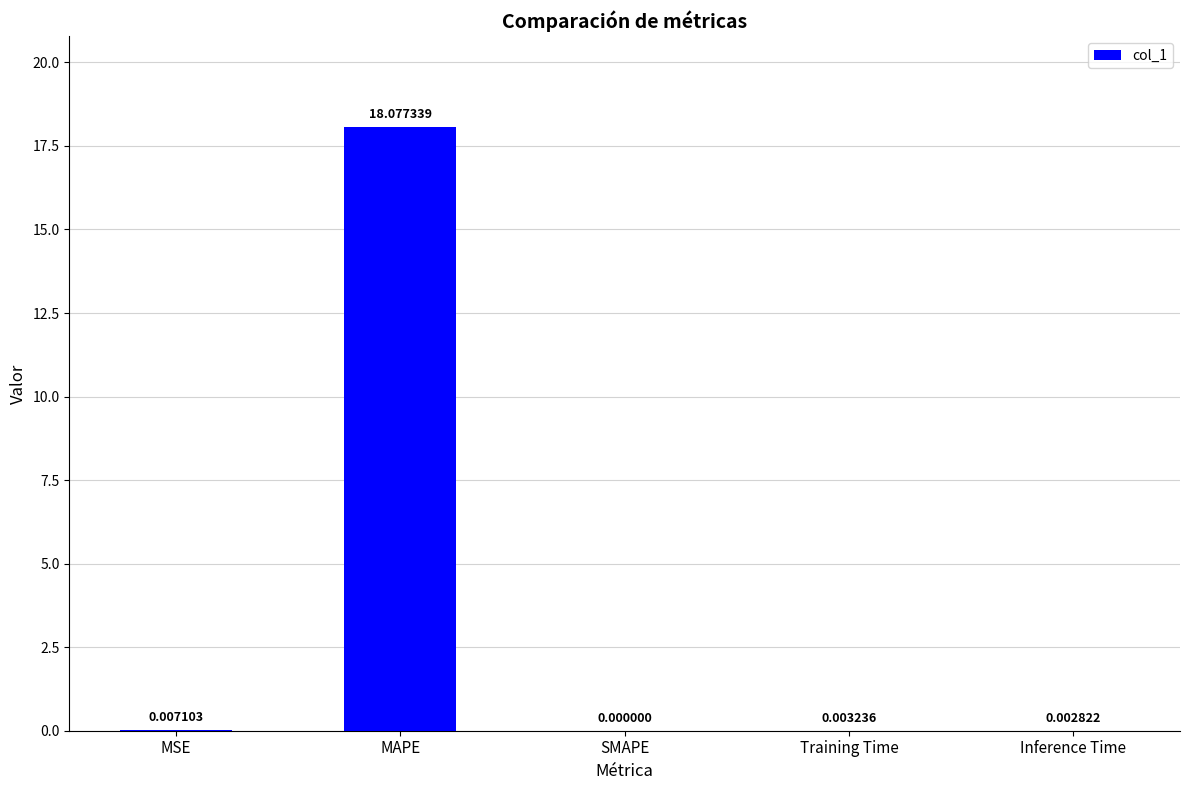

At which category does the chart reach its peak across all series?

MAPE